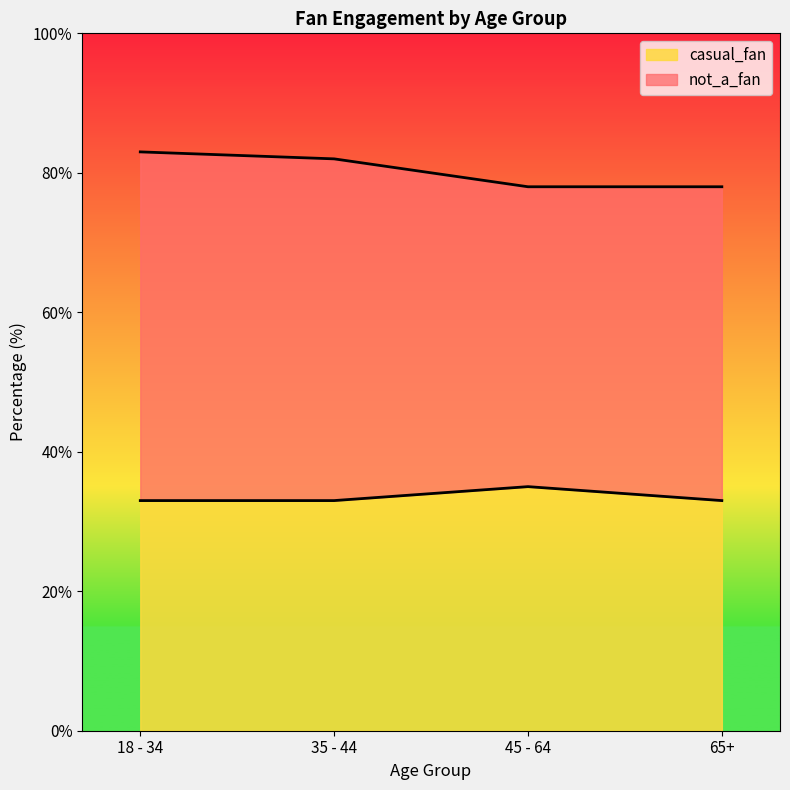

What is the ratio of the value at 45 - 64 to the value at 65+?

1.1